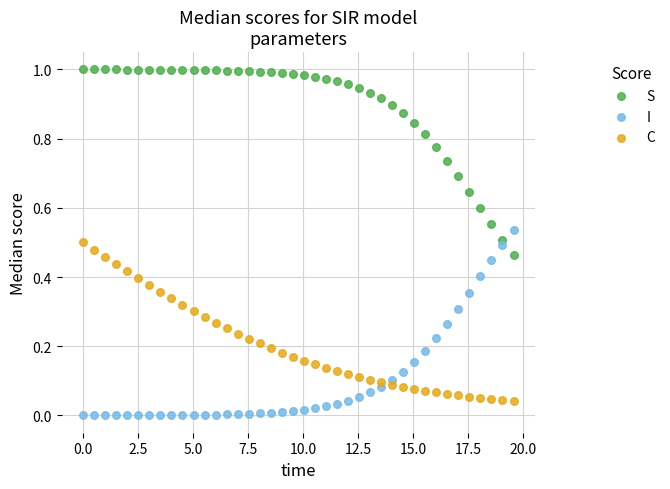

Across all data points, what is the range of X values (max minus min)?

19.6